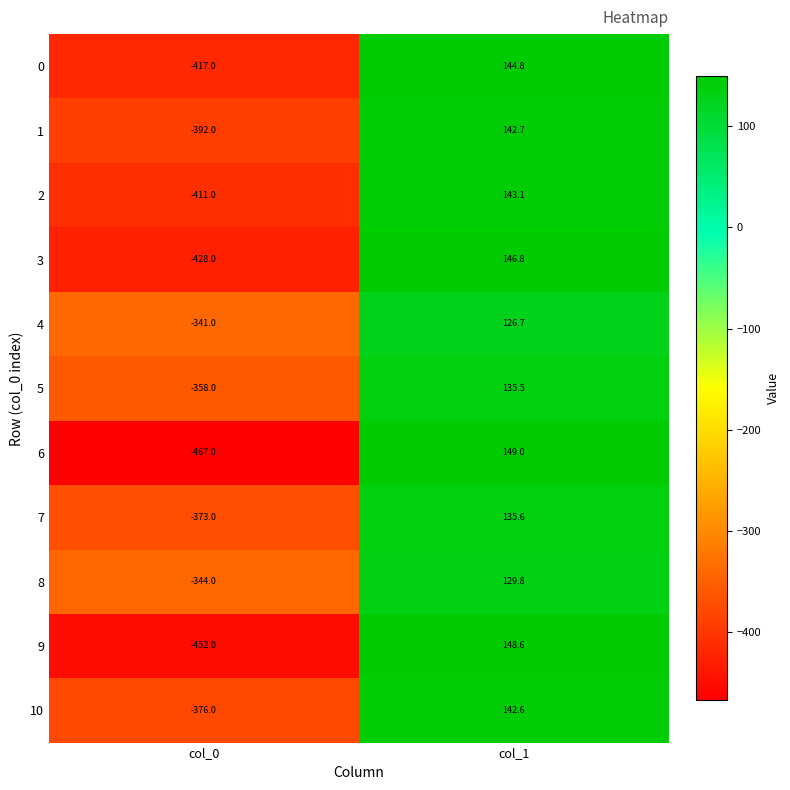

Rank the series at col_1 from lowest to highest value.

4, 8, 5, 7, 10, 1, 2, 0, 3, 9, 6